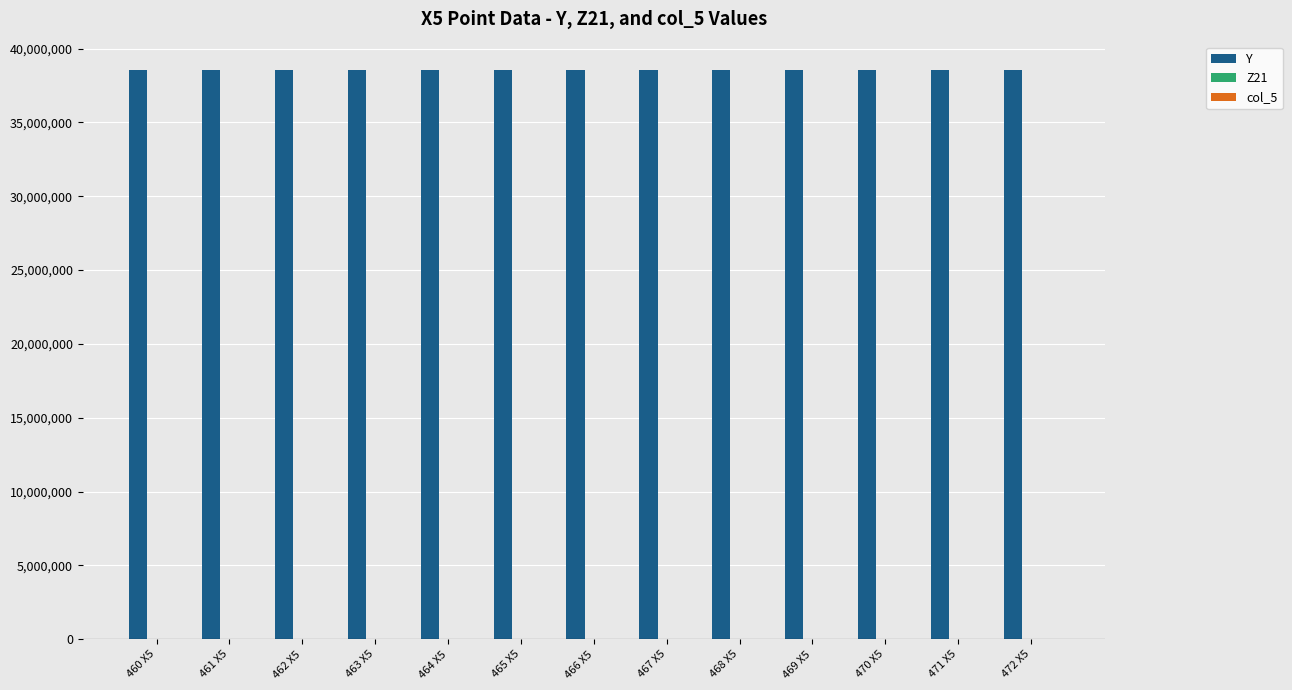

Which series has the largest total across all categories?

Y